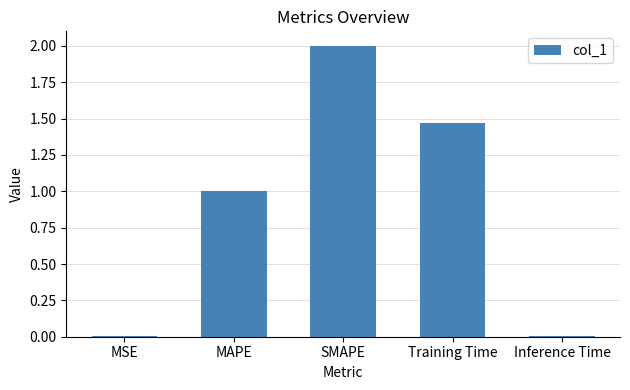

What is the average value?

0.9